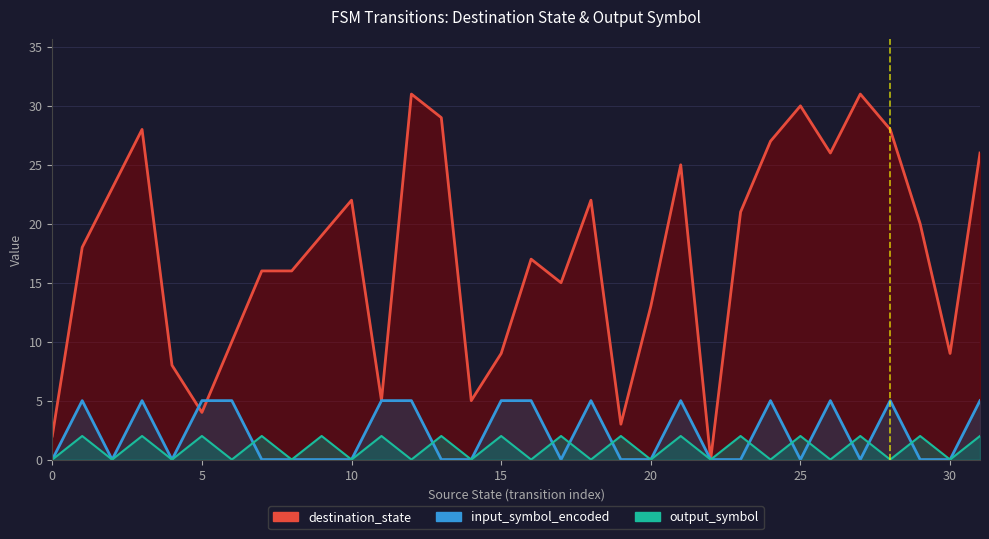

At which category is the sum across all series the highest?

12